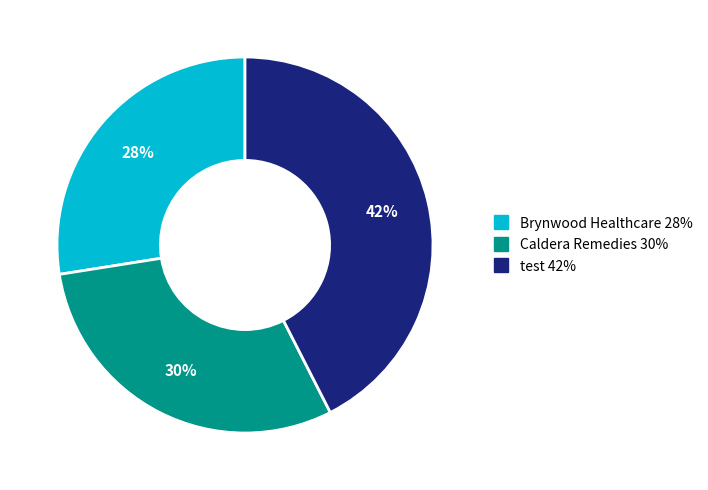

What is the ratio of the value at test to the value at Brynwood Healthcare?

1.5